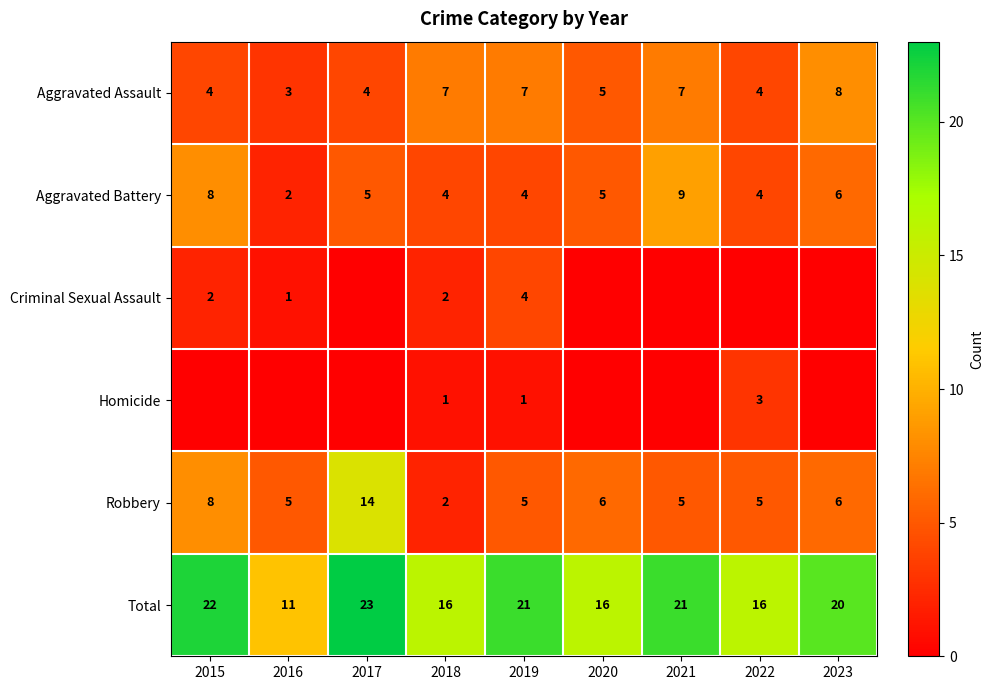

At which category does the chart reach its minimum across all series?

2017